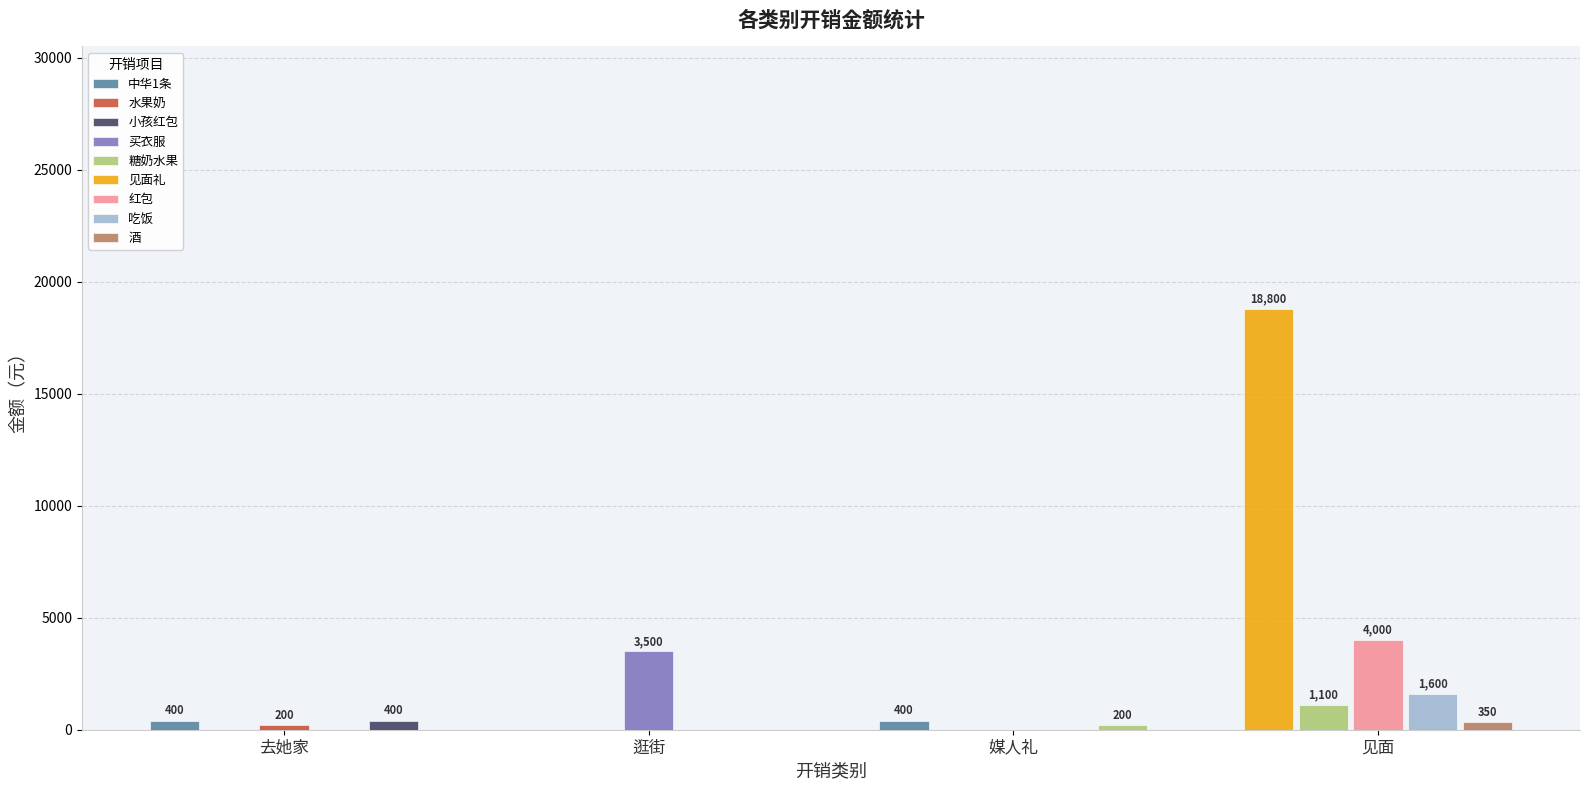

What is the change in value from 中华1条(去她家) to 买衣服?

+3100